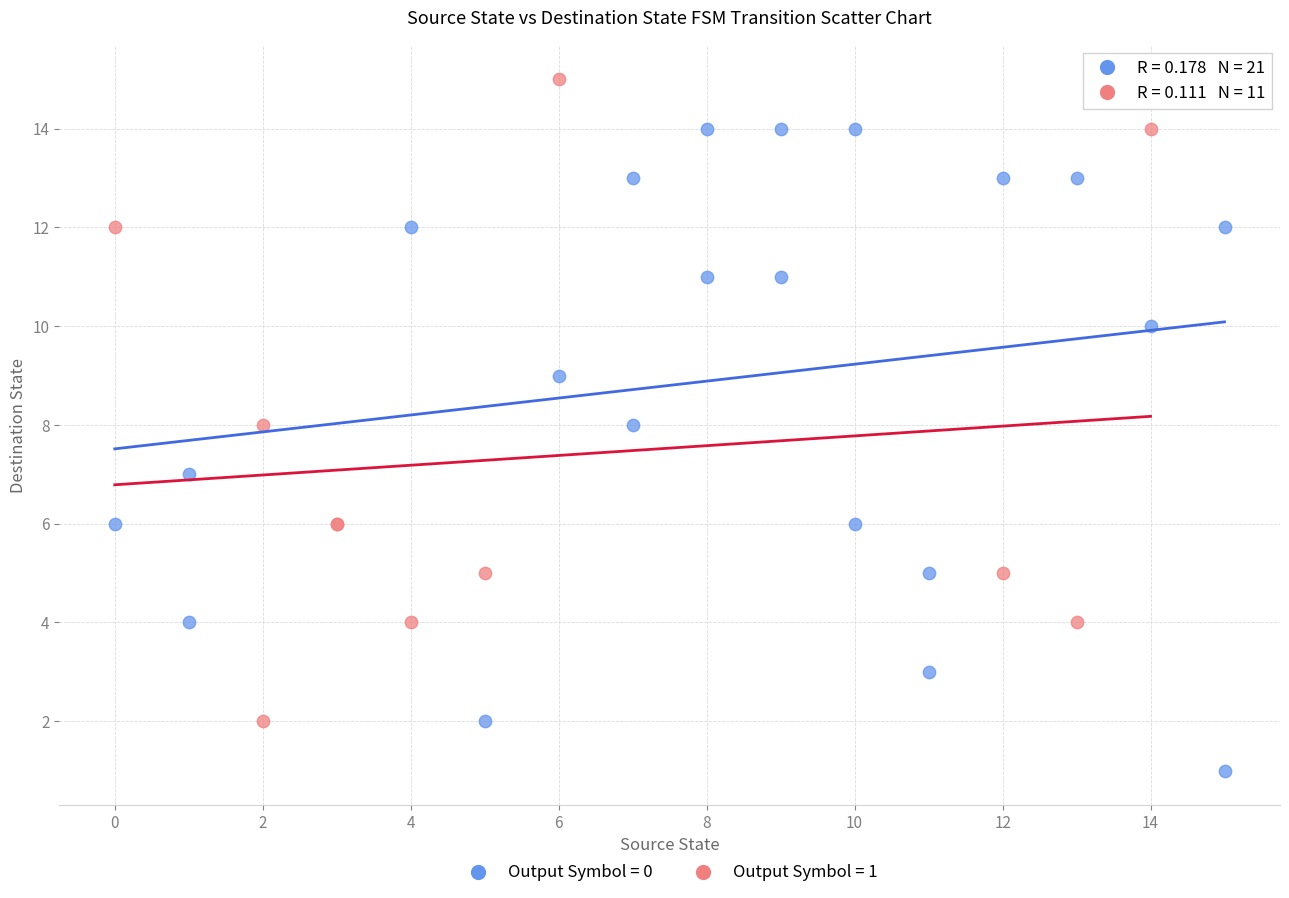

Which series contains the highest Y value?

Output Symbol = 1